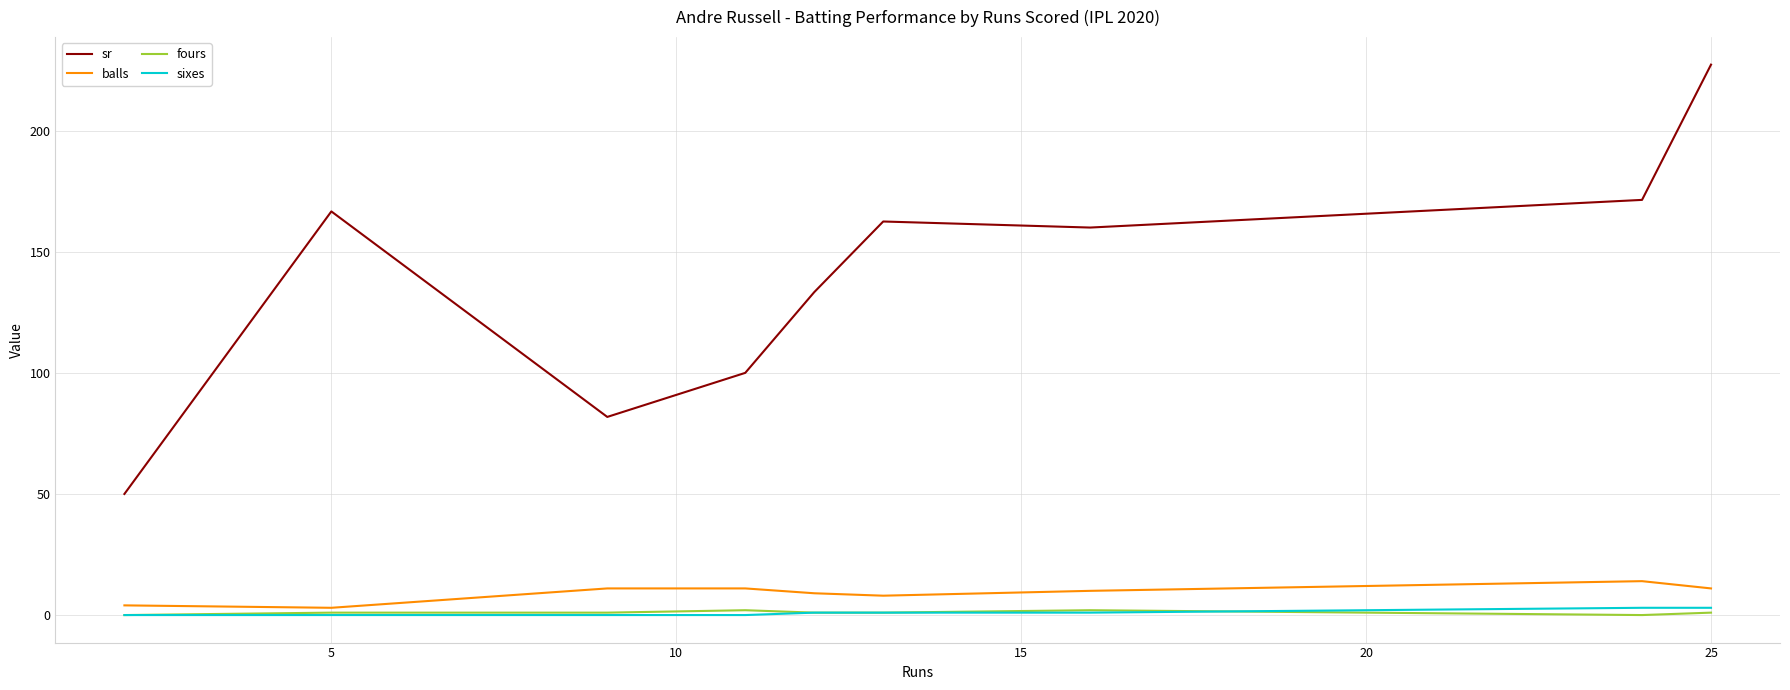

True or false: fours and sr intersect in this chart.

False